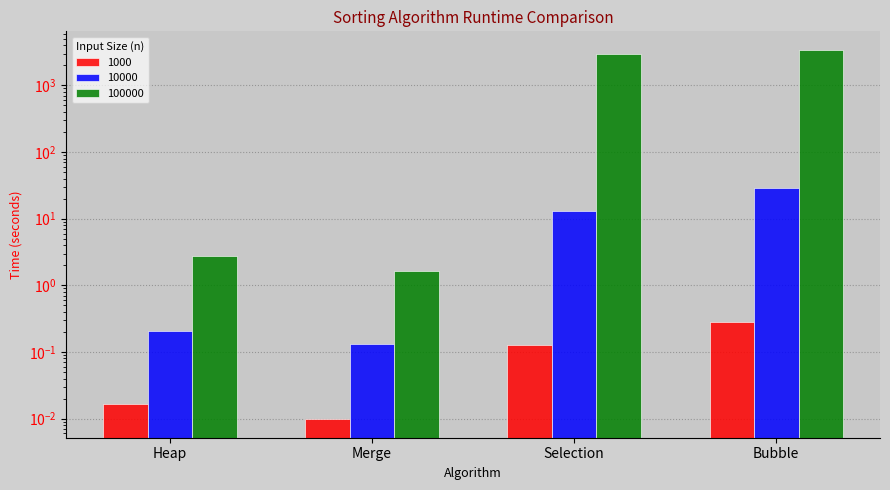

Reading left to right, list all the values displayed in this chart.

1000: Heap=0.0	Merge=0.0	Selection=0.1	Bubble=0.3
10000: Heap=0.2	Merge=0.1	Selection=12.8	Bubble=28.4
100000: Heap=2.7	Merge=1.7	Selection=2962.0	Bubble=3423.3